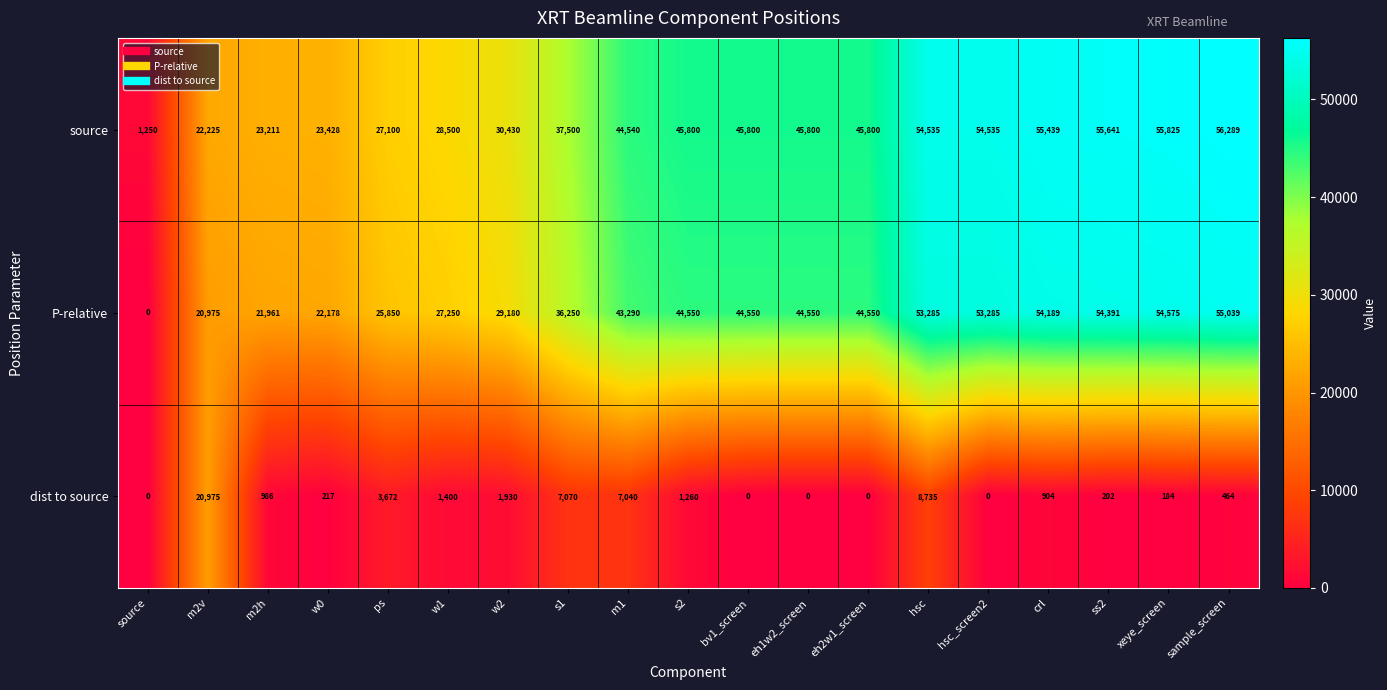

Between crl and ss2, which series saw the biggest shift?

dist to source